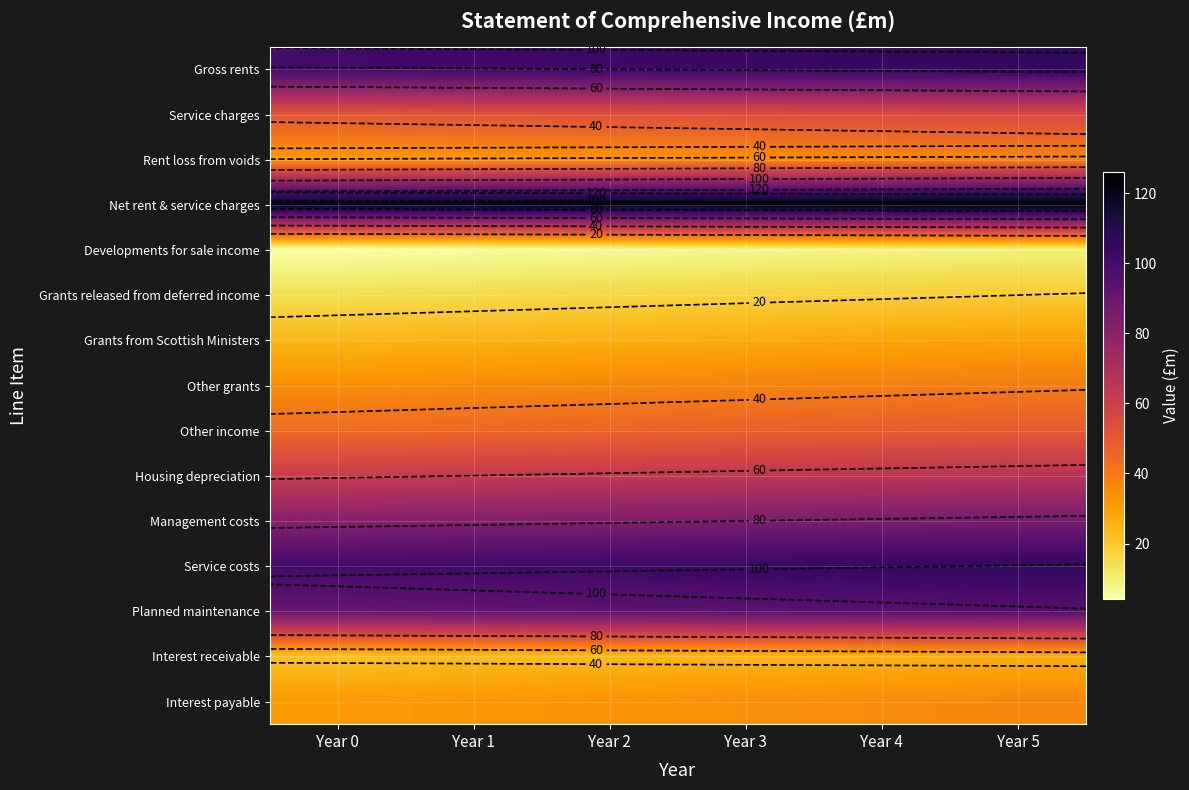

What is the minimum value for Other grants?

34.1